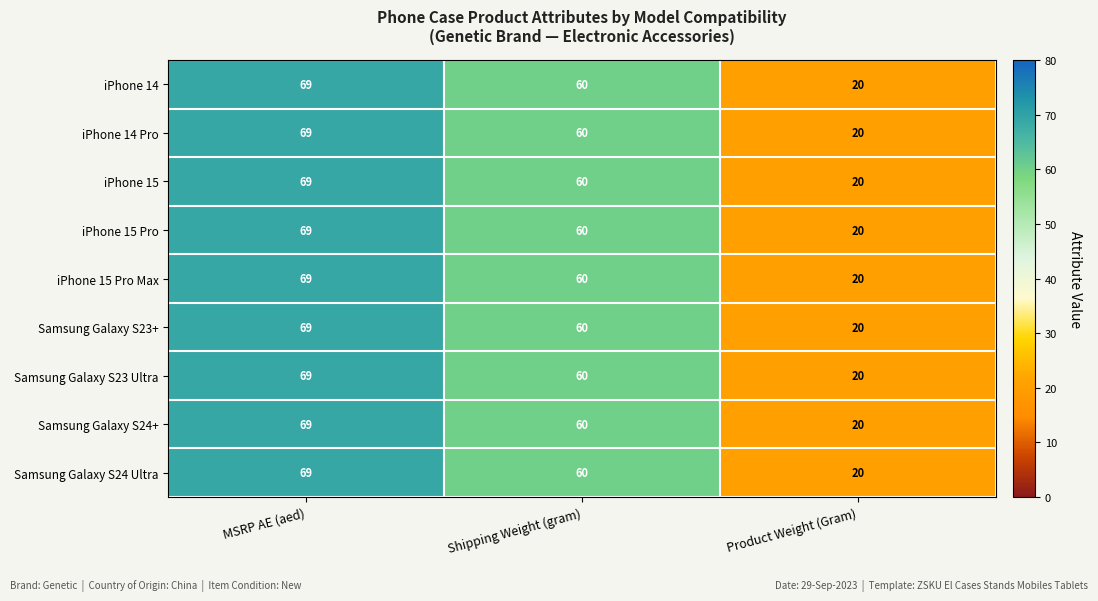

What is the total value across all series at Product Weight (Gram)?

180